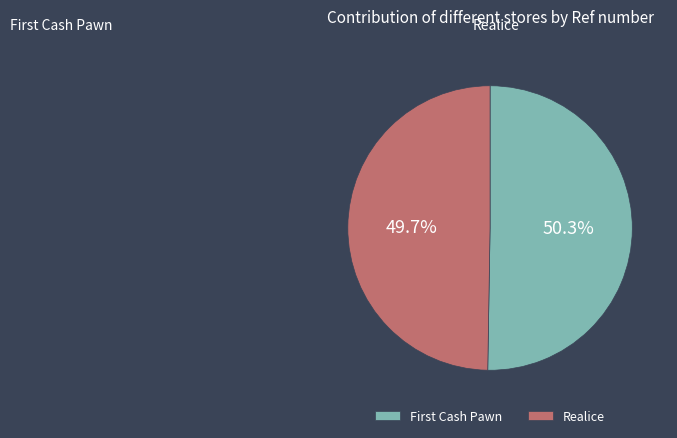

Does any single category account for the majority?

Yes